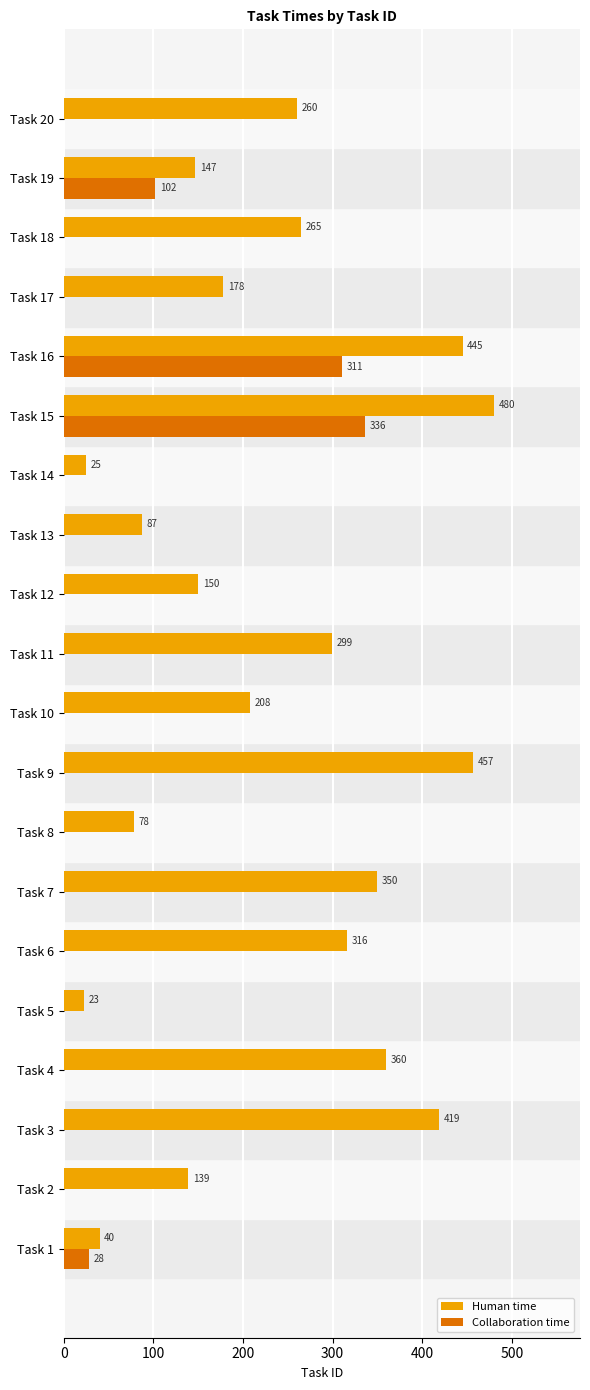

Is it true that Human time equals 457 at Task 9?

True